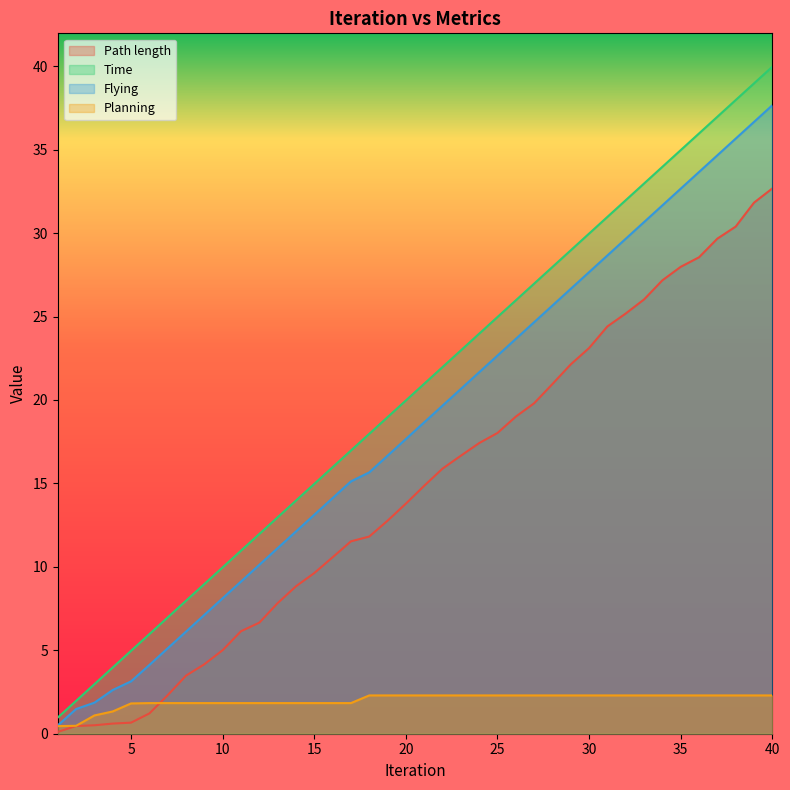

Which has a higher value, 39 or 26?

39